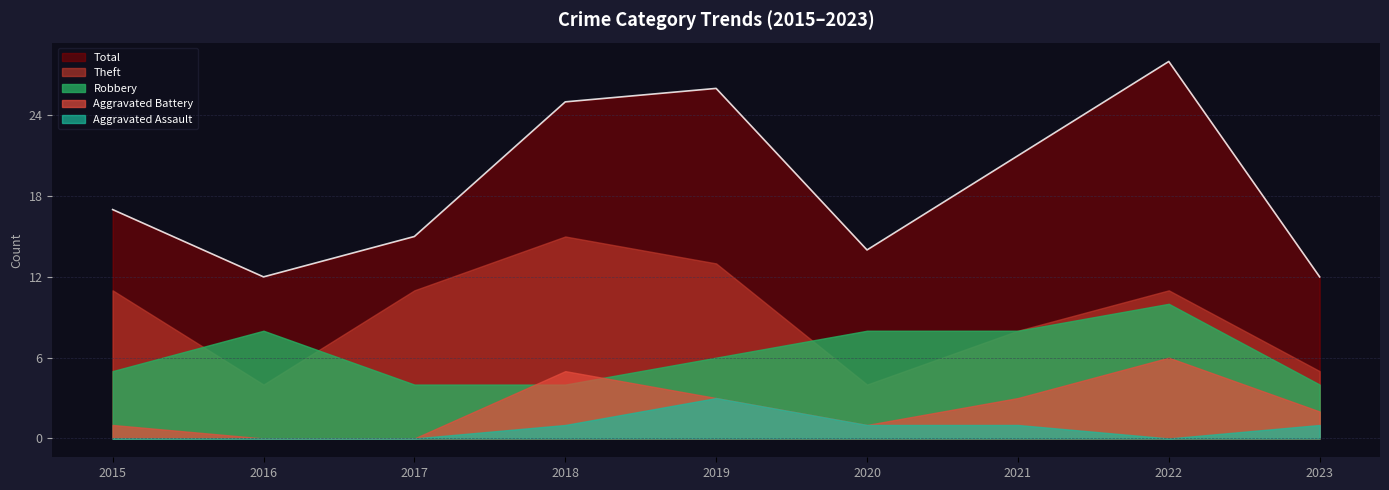

What is the total value across all series at 2023?

24